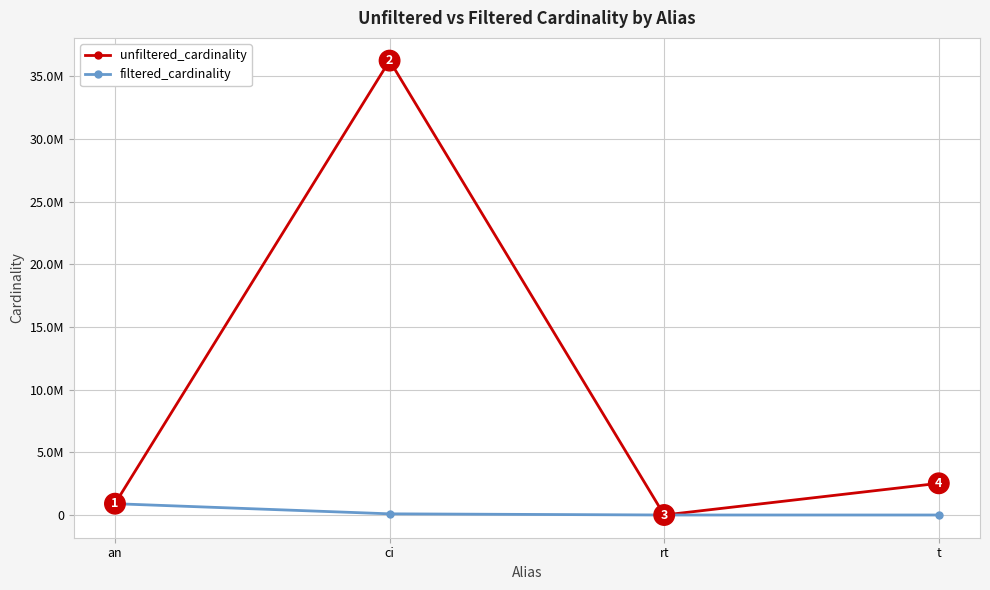

Reading left to right, extract all data points from this chart.

unfiltered_cardinality: an=901343	ci=36244344	rt=12	t=2528312
filtered_cardinality: an=901343	ci=93095	rt=1	t=7